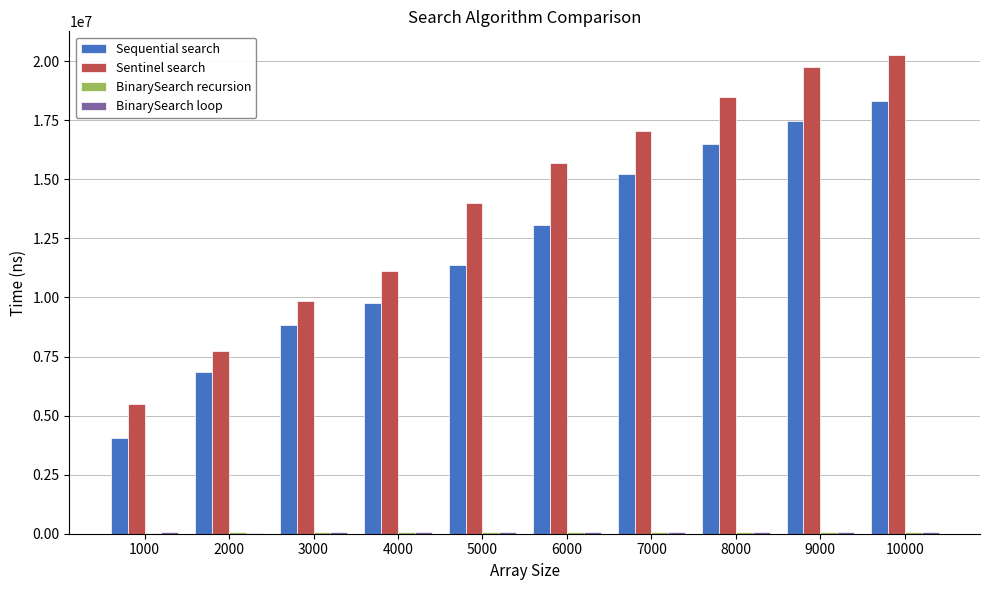

What is the sum of all Sentinel search values?

139480272